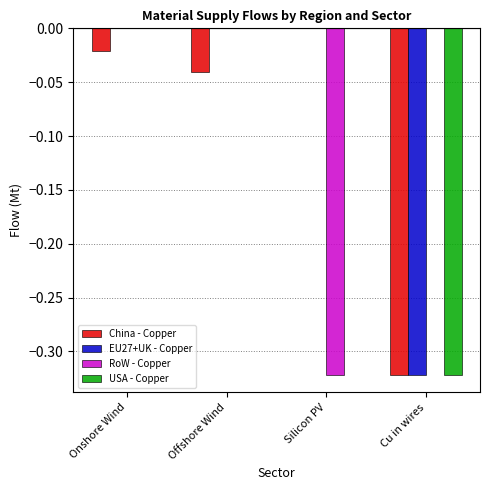

Is the value of RoW - Copper at Silicon PV greater than the value of USA - Copper at Onshore Wind?

No